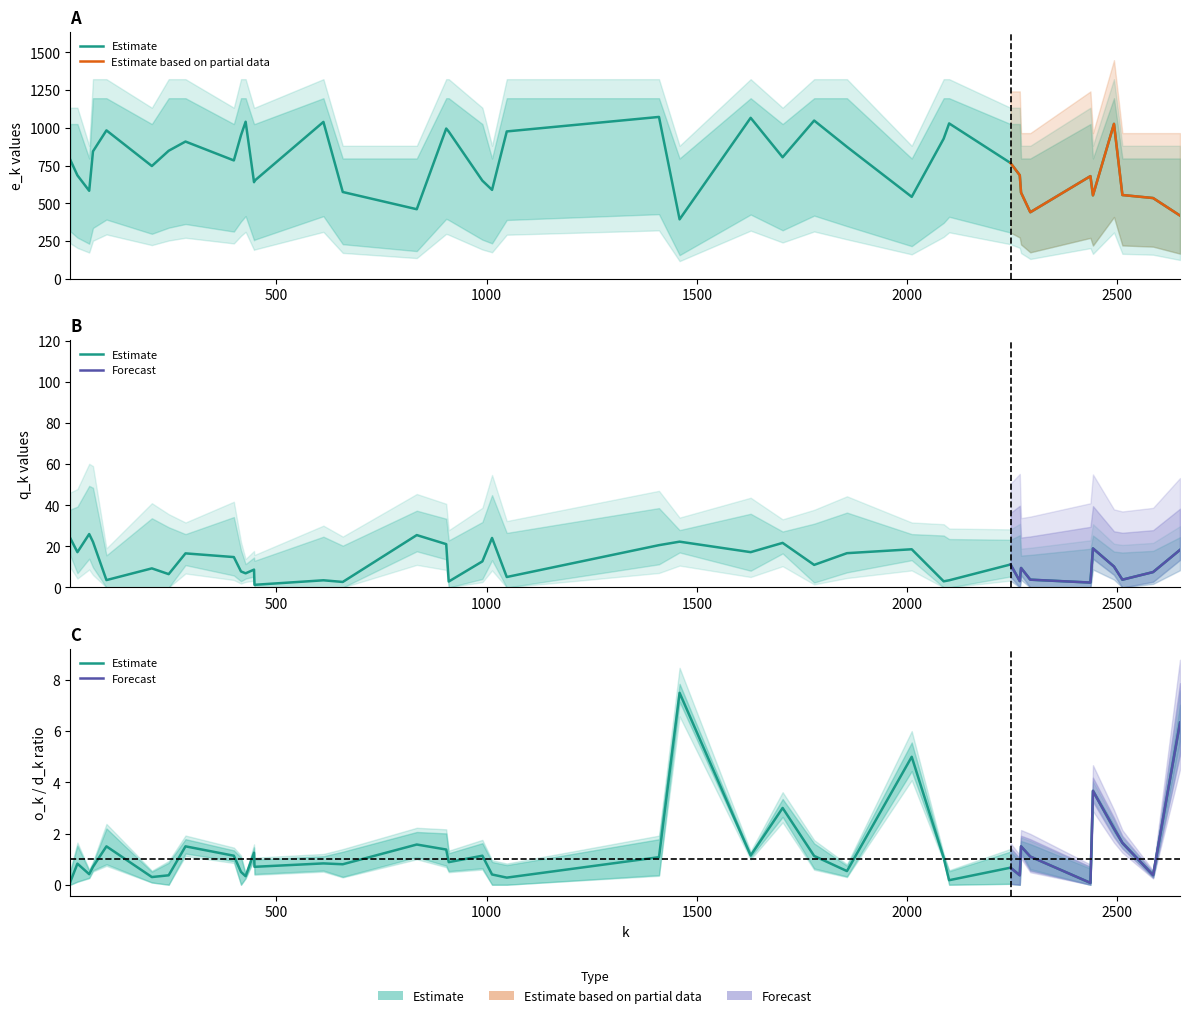

Is this an area chart (filled region under the line)?

No